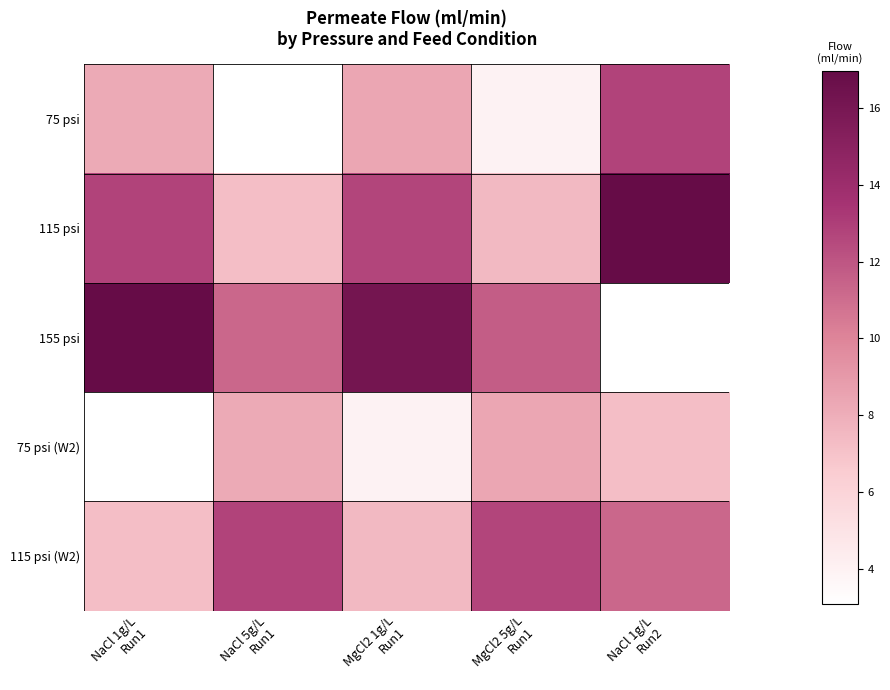

What is the smallest value displayed?

3.1